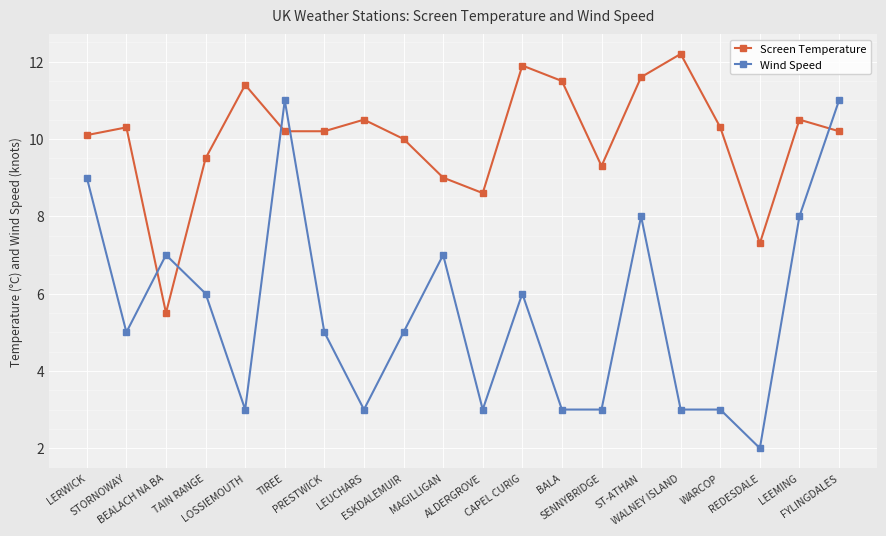

Where does the Wind Speed series first go above 5?

LERWICK